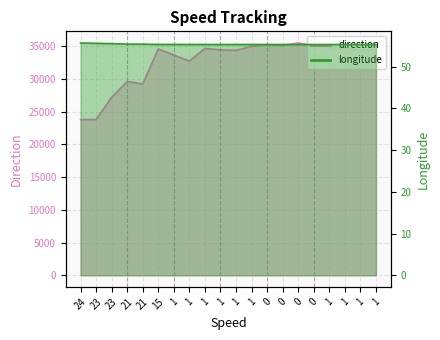

What is the difference between the longitude values at 23 and 1?

0.2